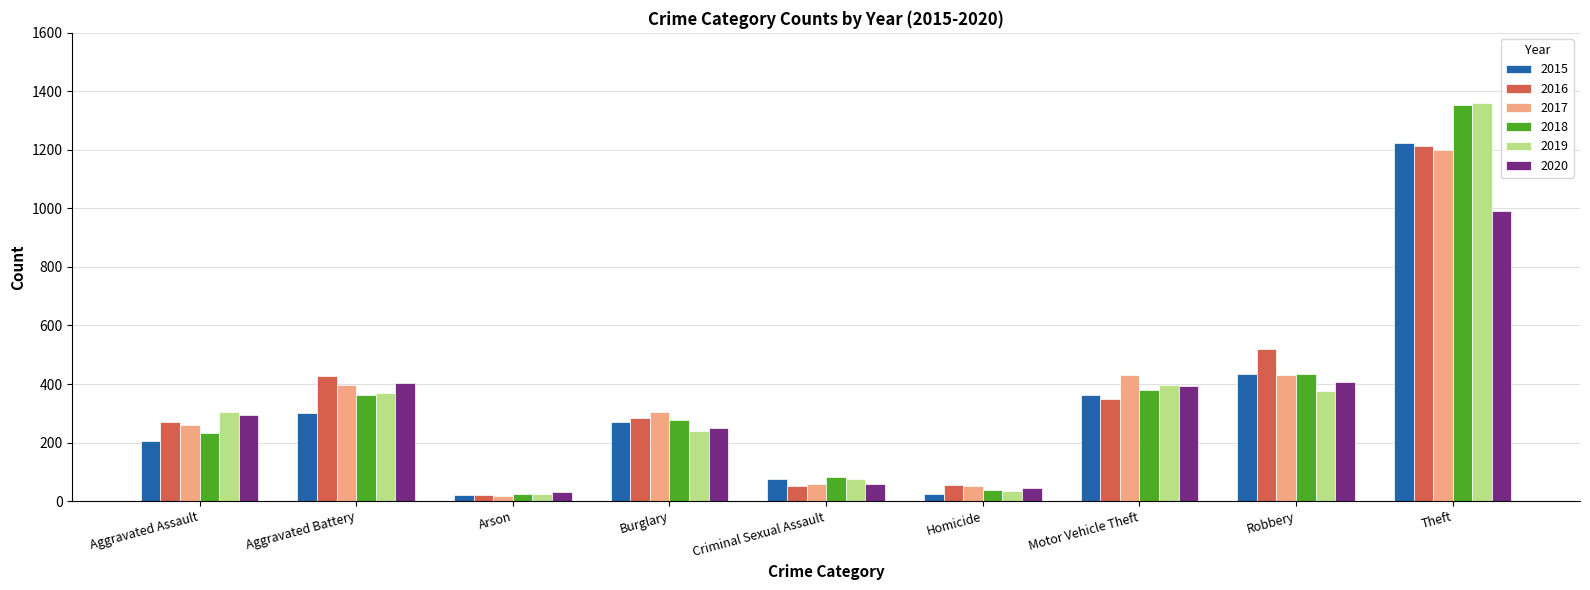

Are the bars grouped side by side (vs. stacked)?

Yes